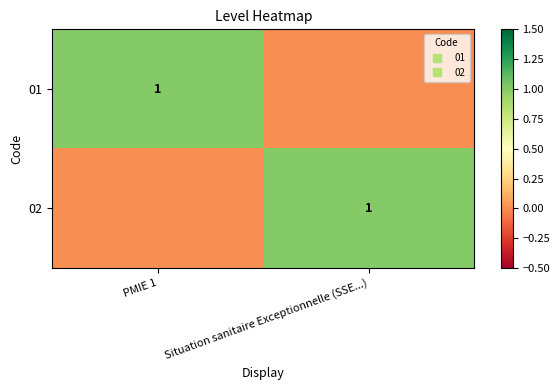

What is the total value across all series at PMIE 1?

1